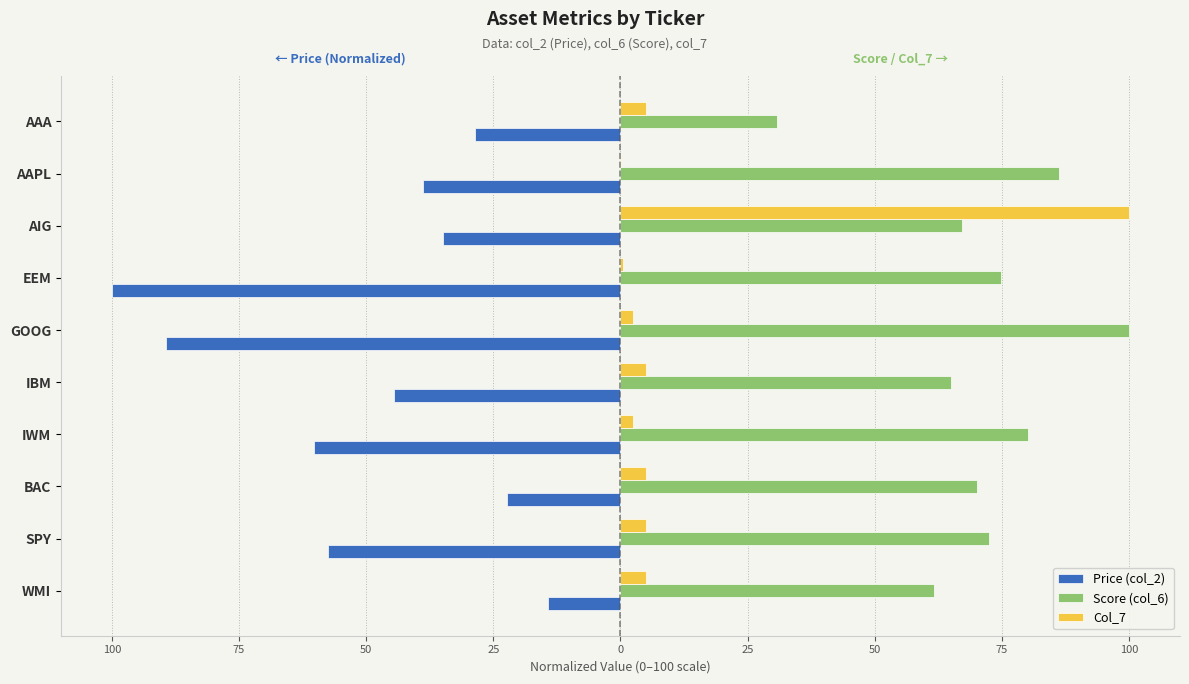

What are all the series names shown in the legend?

Price (col_2), Score (col_6), Col_7